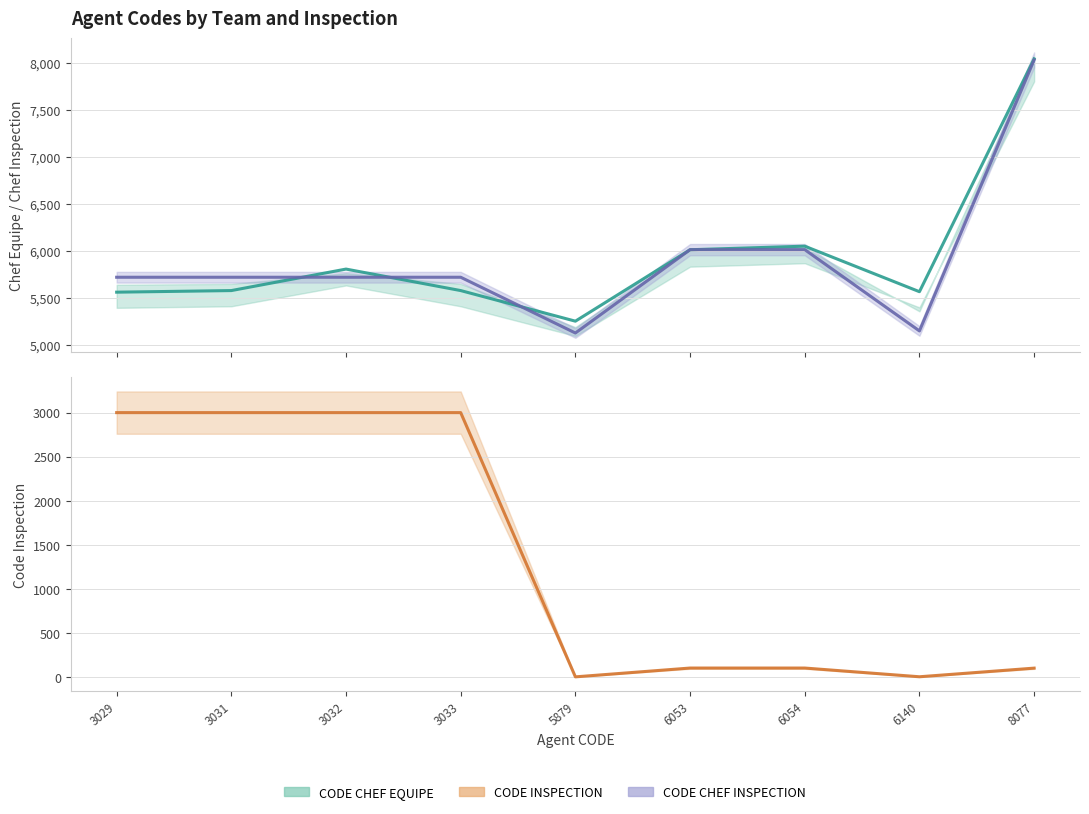

Reading right to left, transcribe all the data shown in this chart.

CODE CHEF EQUIPE: 8048	5567	6052	6014	5253	5579	5808	5579	5562
CODE CHEF INSPECTION: 8036	5149	6015	6015	5127	5721	5721	5721	5721
CODE INSPECTION: 101	3	102	102	2	3000	3000	3000	3000